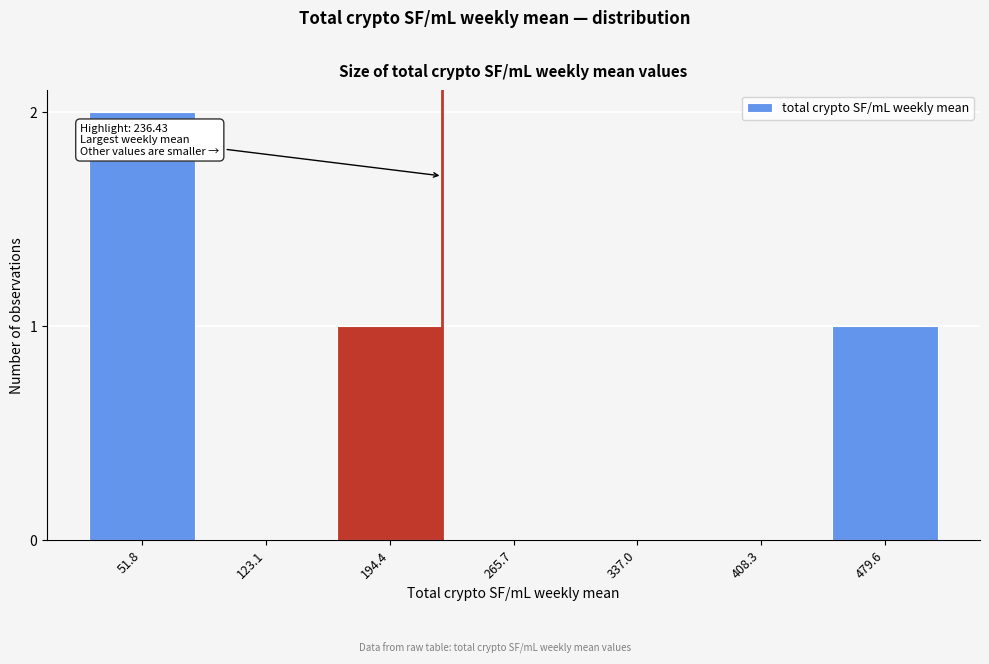

Reading left to right, transcribe all the data shown in this chart.

51.8=2	123.1=0	194.4=1	265.7=0	337.0=0	408.3=0	479.6=1